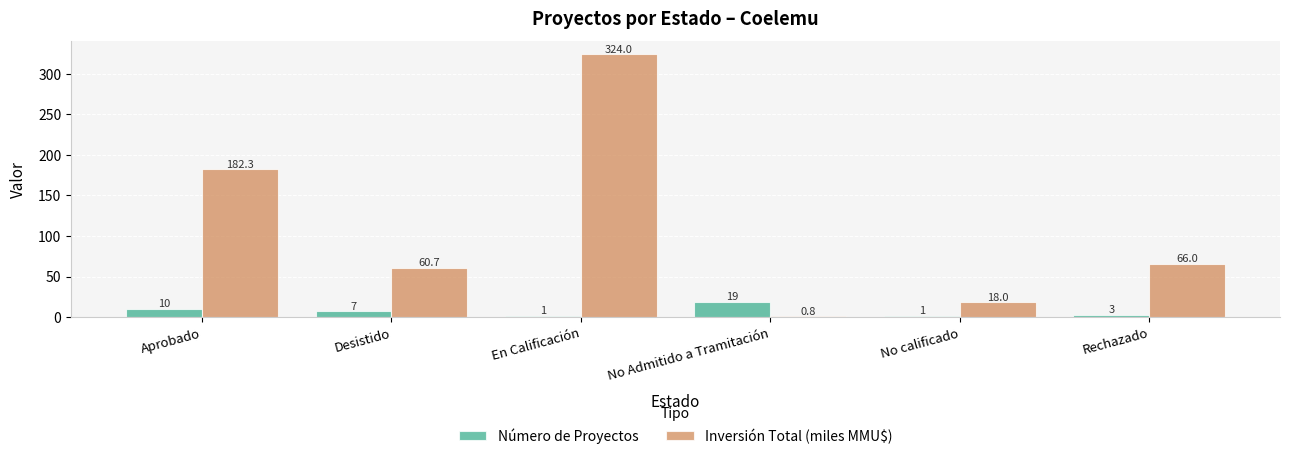

What is the sum of the Número de Proyectos values at En Calificación and Desistido?

8.0